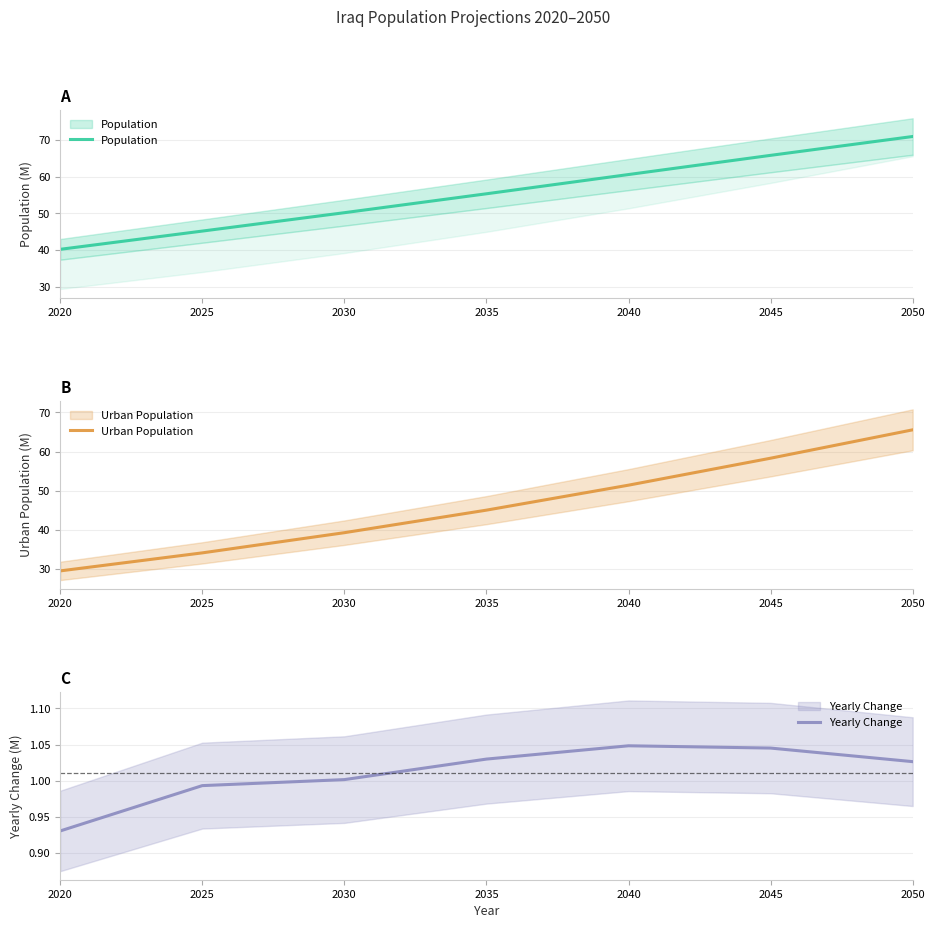

How many lines are shown in the chart?

3